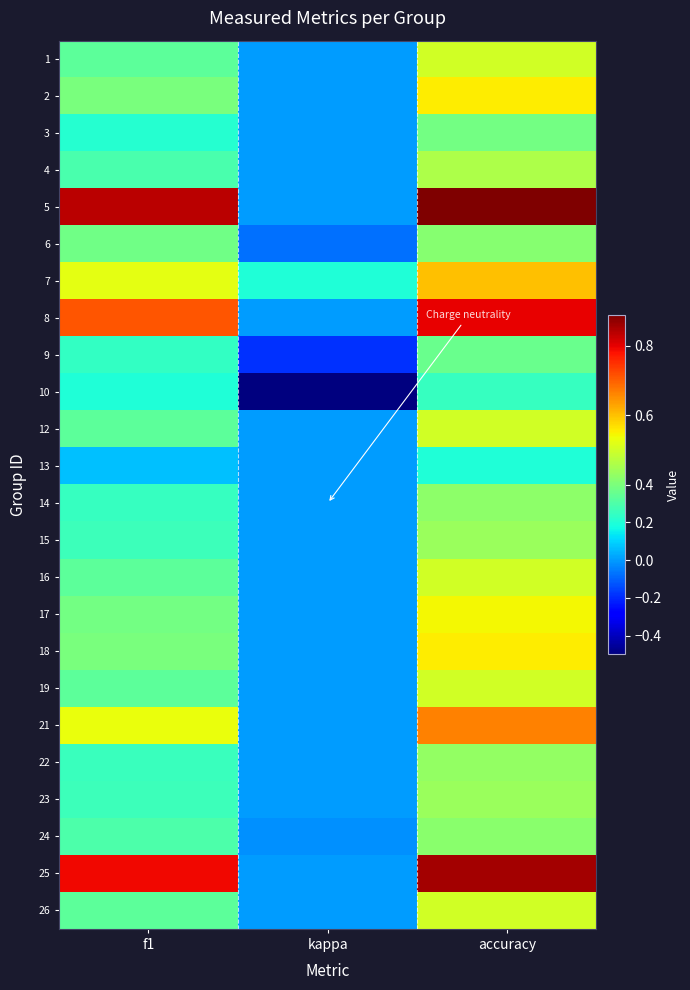

Reading left to right, transcribe all the data shown in this chart.

1: f1=0.3	kappa=0.0	accuracy=0.5
2: f1=0.4	kappa=0.0	accuracy=0.6
3: f1=0.2	kappa=0.0	accuracy=0.4
4: f1=0.3	kappa=0.0	accuracy=0.5
5: f1=0.8	kappa=0.0	accuracy=0.9
6: f1=0.4	kappa=-0.1	accuracy=0.4
7: f1=0.5	kappa=0.2	accuracy=0.6
8: f1=0.7	kappa=0.0	accuracy=0.8
9: f1=0.2	kappa=-0.2	accuracy=0.4
10: f1=0.2	kappa=-0.5	accuracy=0.2
12: f1=0.3	kappa=0.0	accuracy=0.5
13: f1=0.1	kappa=0.0	accuracy=0.2
14: f1=0.2	kappa=0.0	accuracy=0.4
15: f1=0.3	kappa=0.0	accuracy=0.4
16: f1=0.3	kappa=0.0	accuracy=0.5
17: f1=0.4	kappa=0.0	accuracy=0.5
18: f1=0.4	kappa=0.0	accuracy=0.6
19: f1=0.3	kappa=0.0	accuracy=0.5
21: f1=0.5	kappa=0.0	accuracy=0.7
22: f1=0.3	kappa=0.0	accuracy=0.4
23: f1=0.3	kappa=0.0	accuracy=0.4
24: f1=0.3	kappa=-0.0	accuracy=0.4
25: f1=0.8	kappa=0.0	accuracy=0.9
26: f1=0.3	kappa=0.0	accuracy=0.5